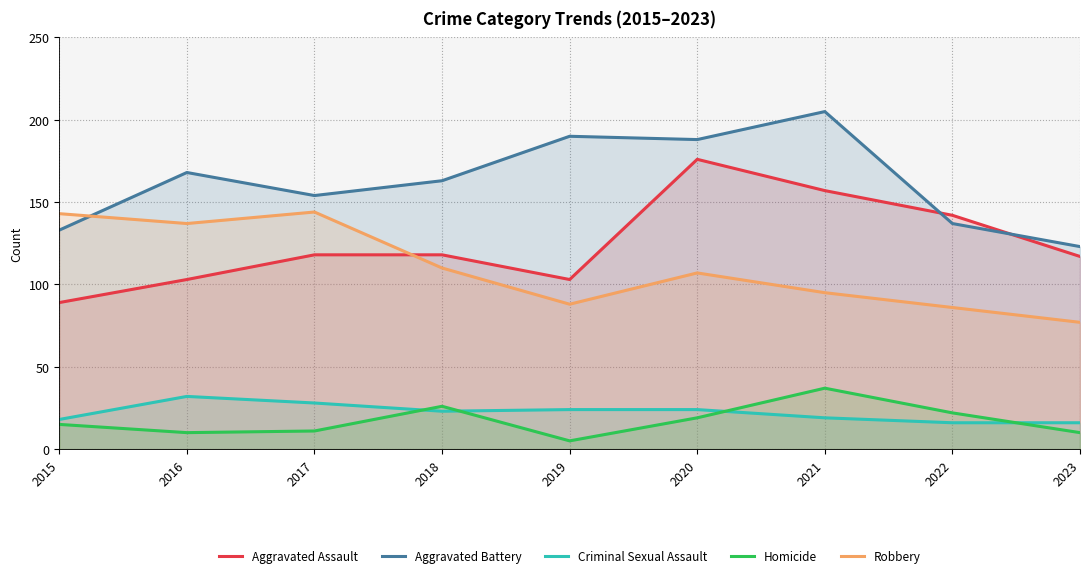

List the labels in order of Robbery value, largest first.

2017, 2015, 2016, 2018, 2020, 2021, 2019, 2022, 2023